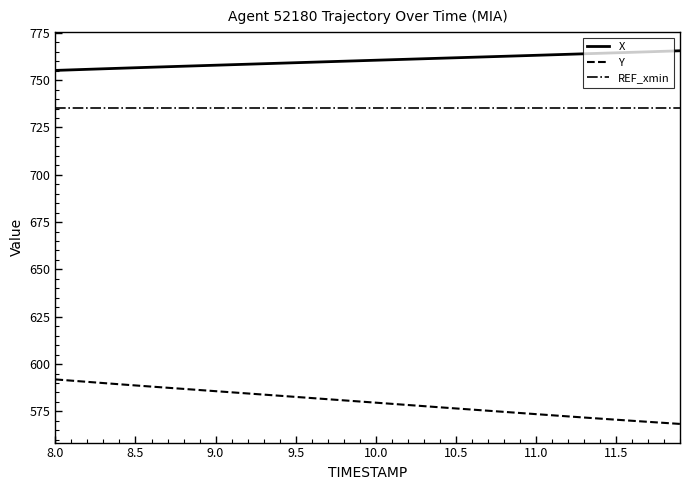

True or false: Y and REF_xmin intersect in this chart.

False